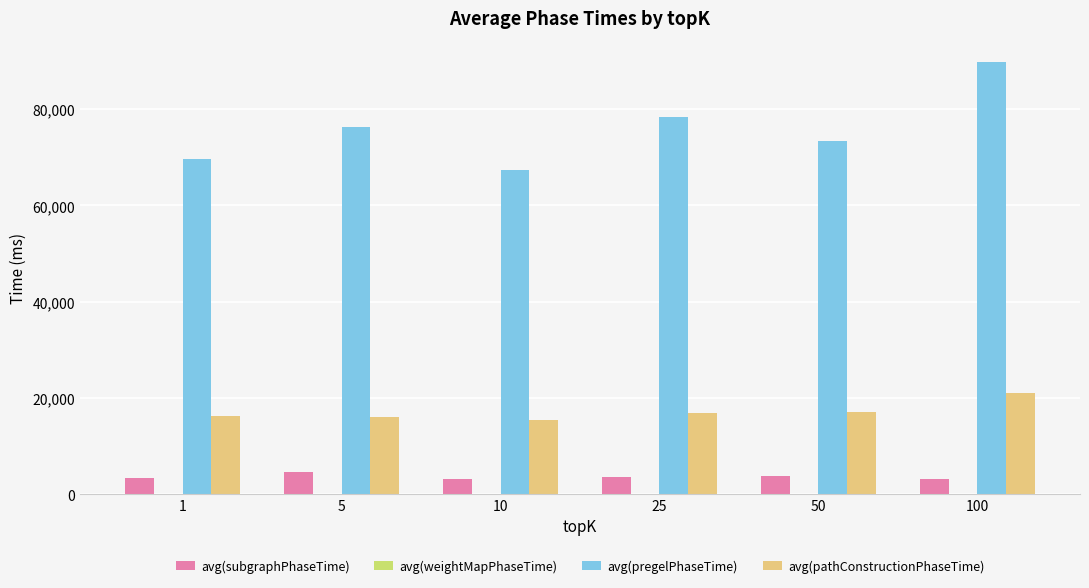

Which series changed the most between 5 and 10?

avg(pregelPhaseTime)